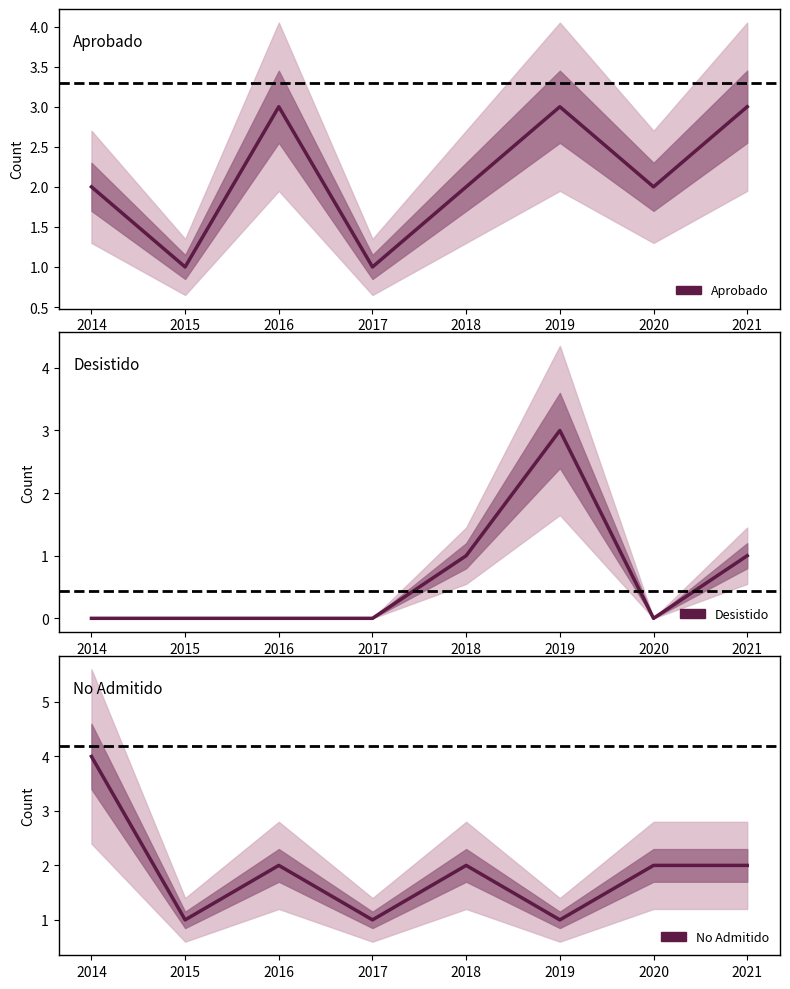

Where do No Admitido and Desistido first cross each other?

2018 and 2019